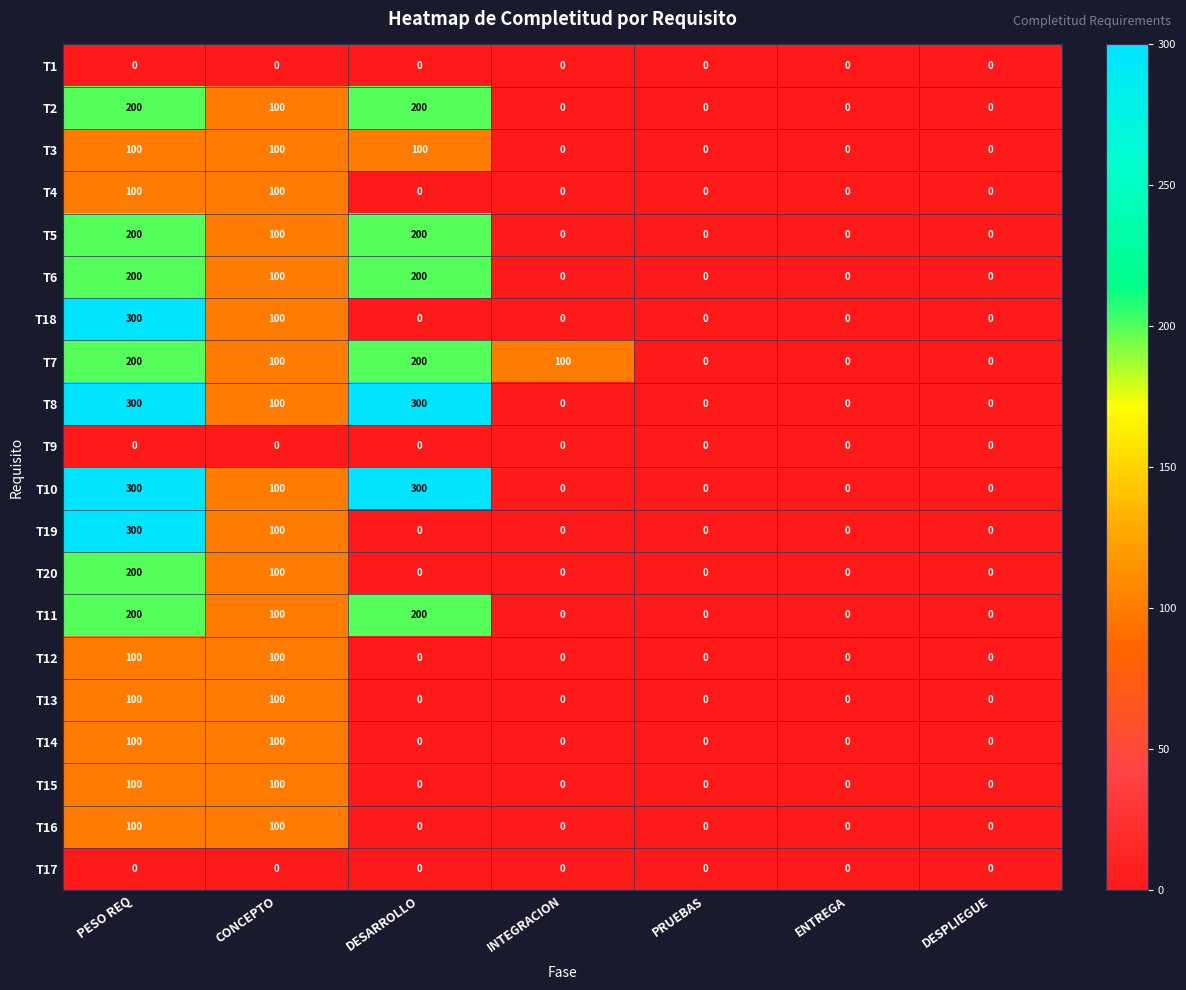

What is the total value across all series at PESO REQ?

3100